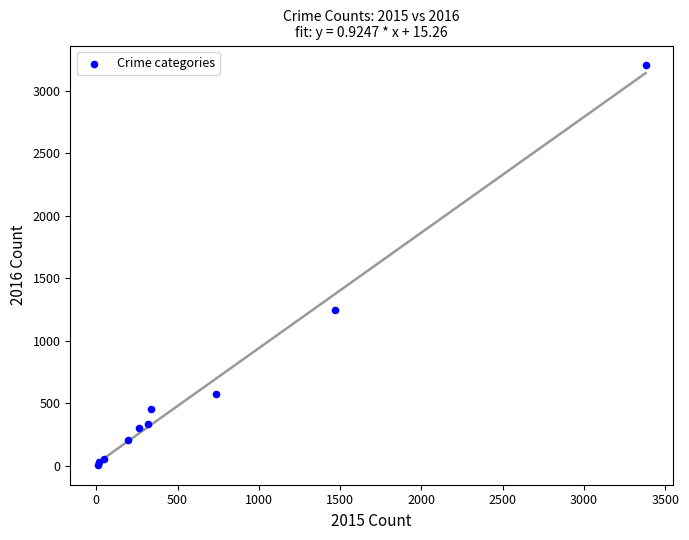

What Y value in the scatter plot is closest to 1604?

1249